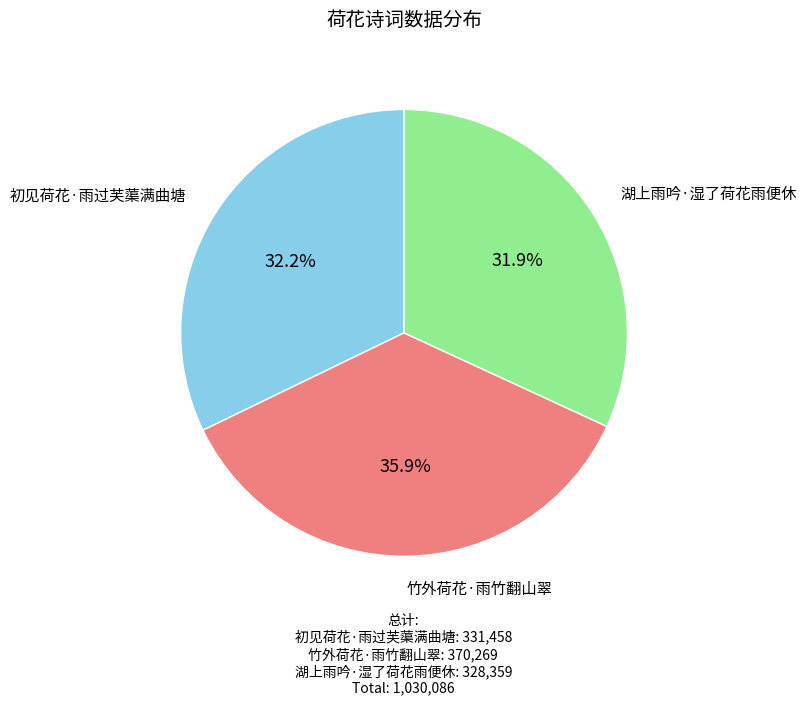

How many segments does this pie chart have?

3